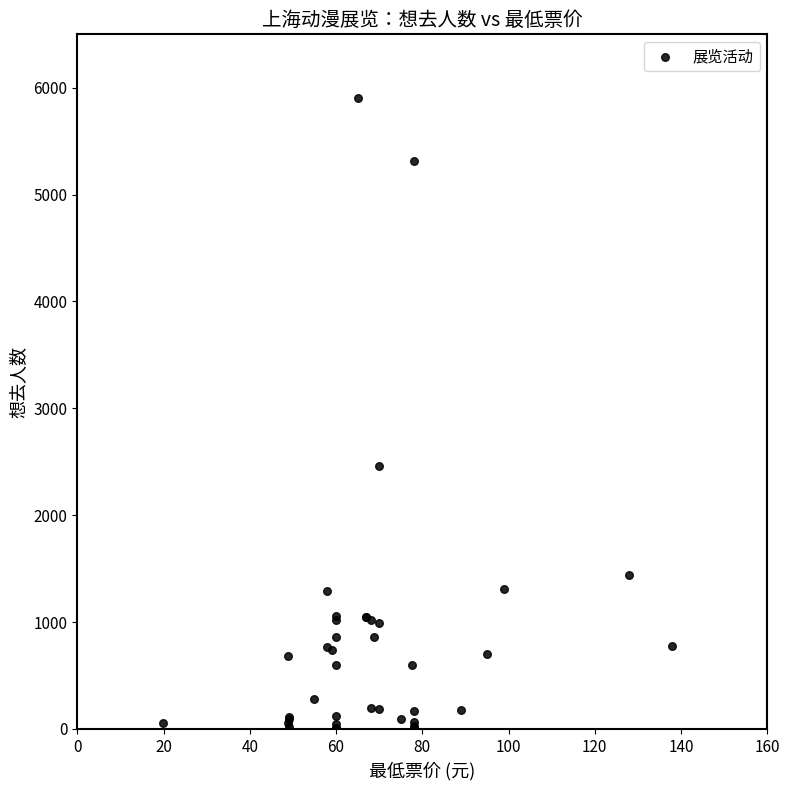

What Y value in the scatter plot is closest to 2953?

2463